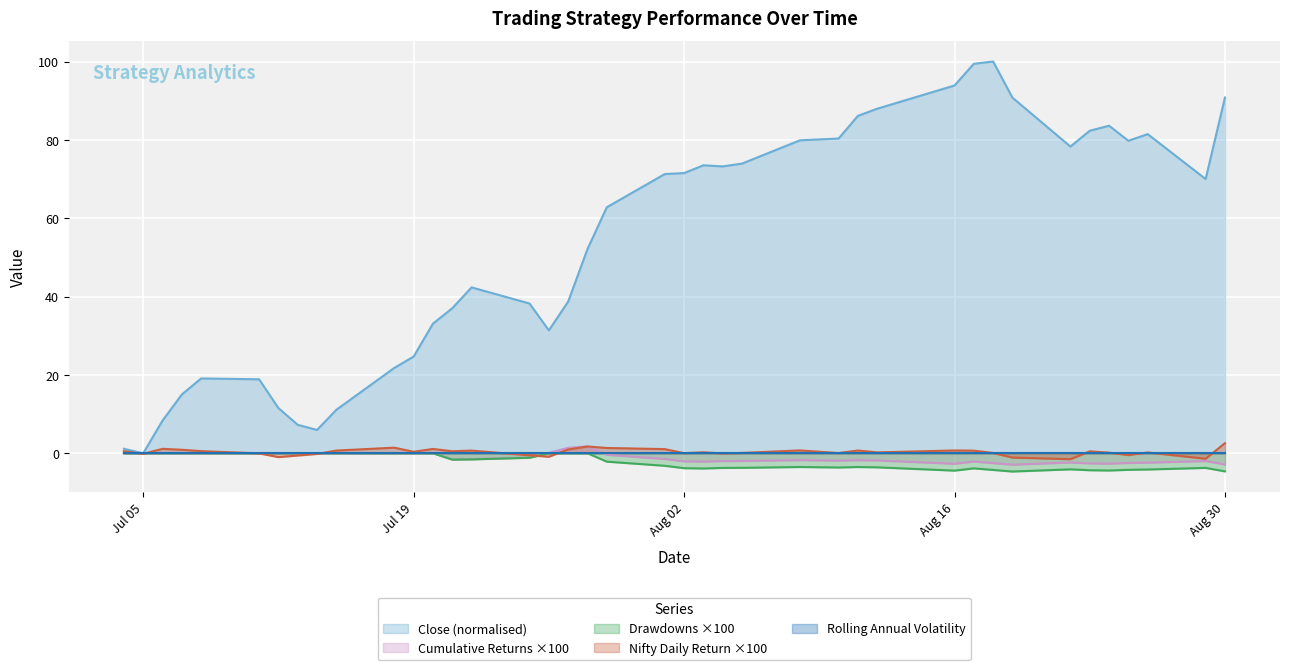

What is the minimum value shown in the chart?

-4.7